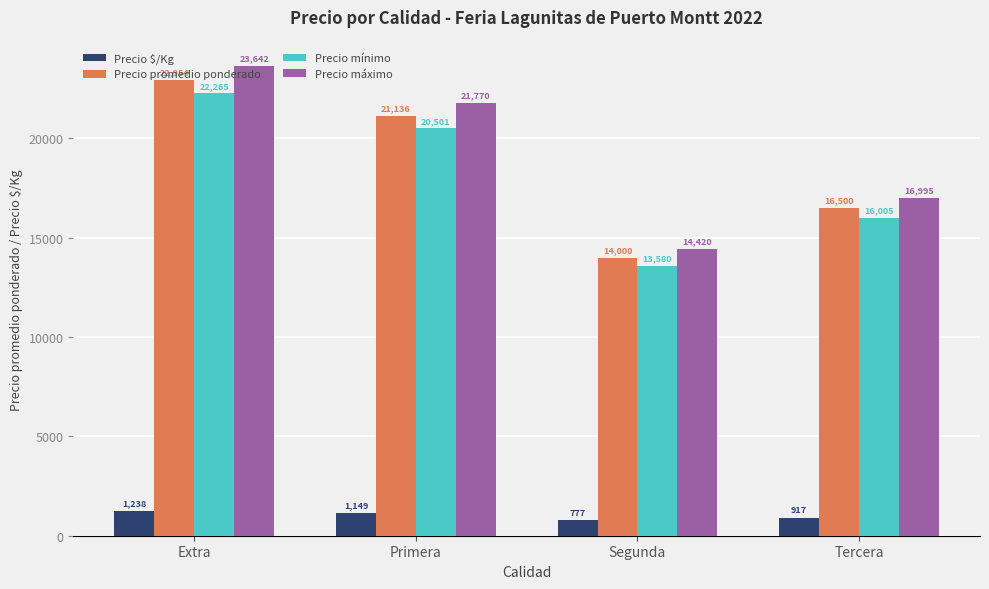

Reading left to right, list all the values displayed in this chart.

Precio $/Kg: Extra=1238	Primera=1149	Segunda=777	Tercera=917
Precio promedio ponderado: Extra=22954	Primera=21136	Segunda=14000	Tercera=16500
Precio mínimo: Extra=22265	Primera=20501	Segunda=13580	Tercera=16005
Precio máximo: Extra=23642	Primera=21770	Segunda=14420	Tercera=16995